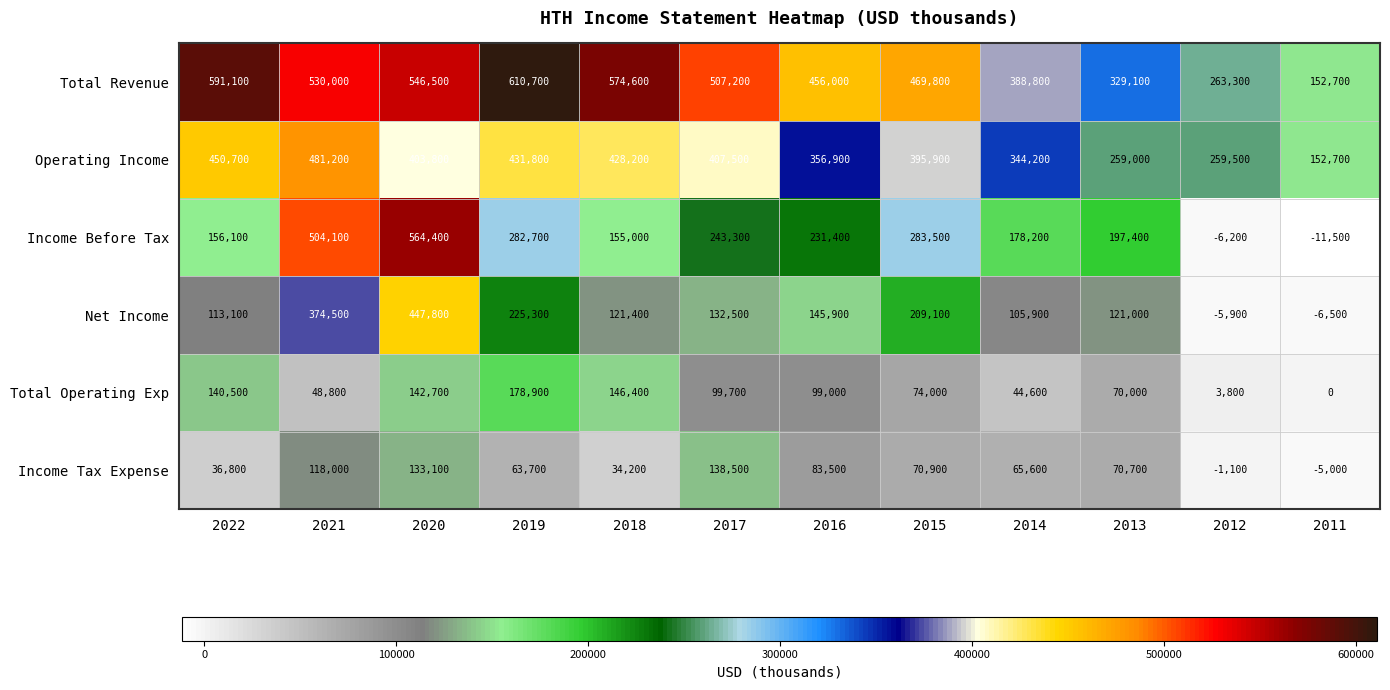

At which category does the chart reach its peak across all series?

2019